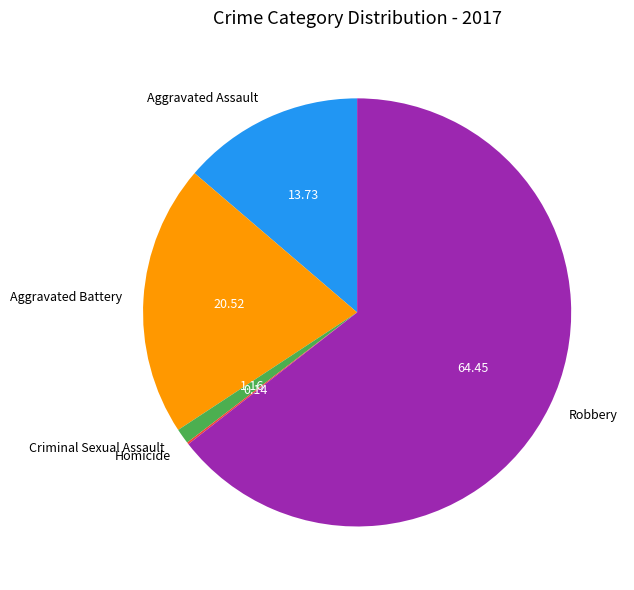

Which category has the biggest portion of the pie?

Robbery